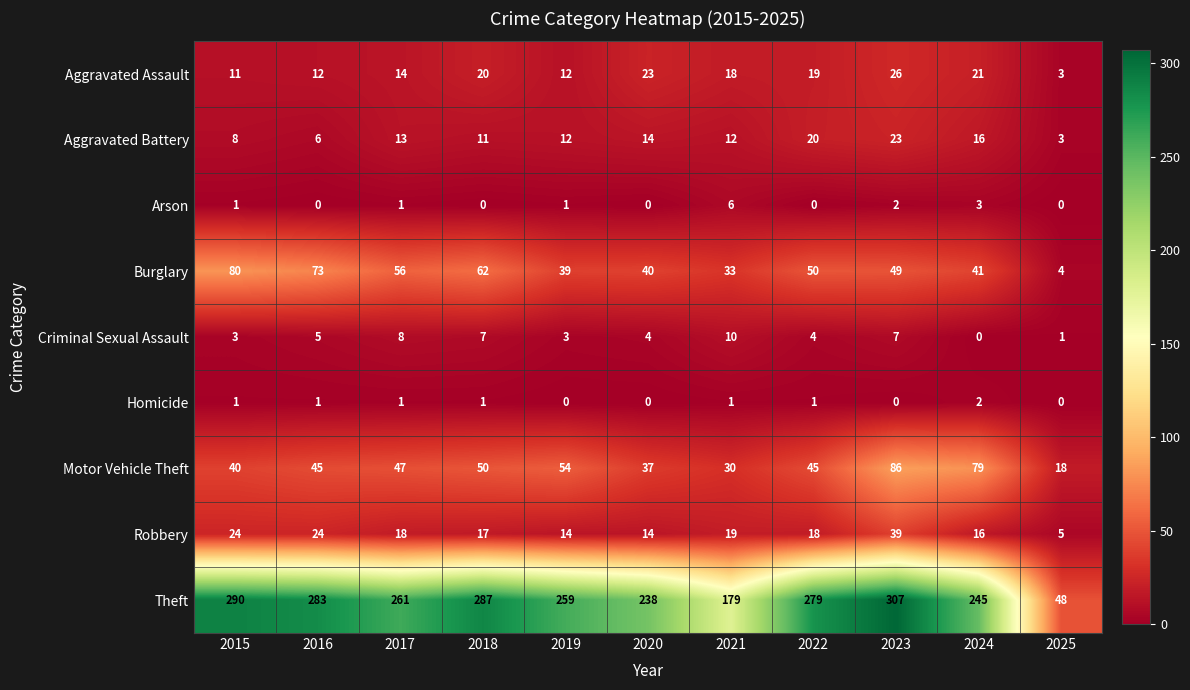

How many series are shown in this chart?

9